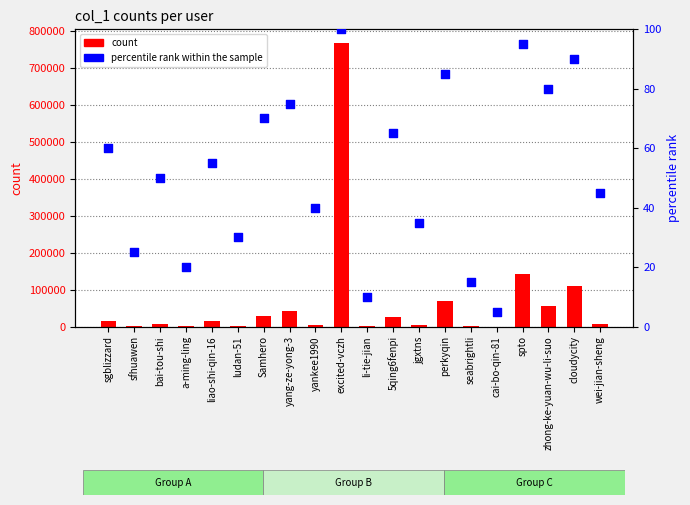

What is the total value across all series at spto?

141765.0